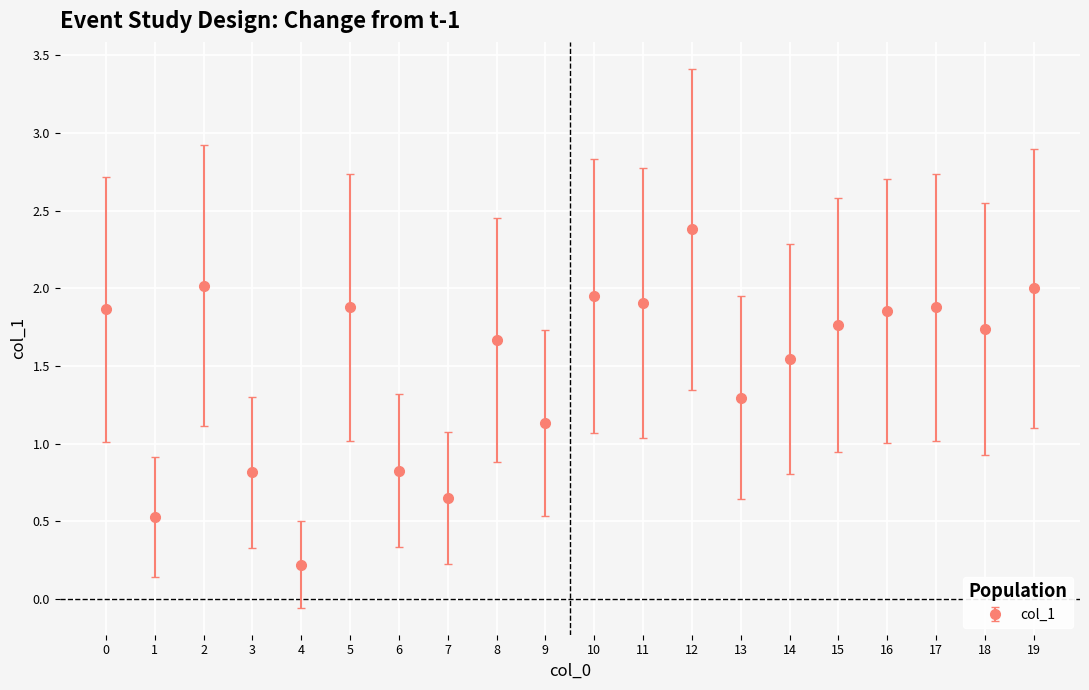

What is the greatest value displayed?

2.4